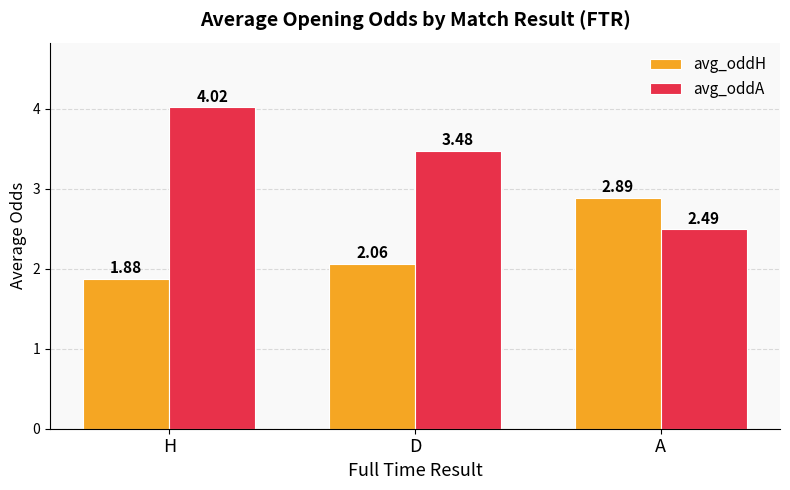

List the series in order of their peak value, lowest first.

avg_oddH, avg_oddA